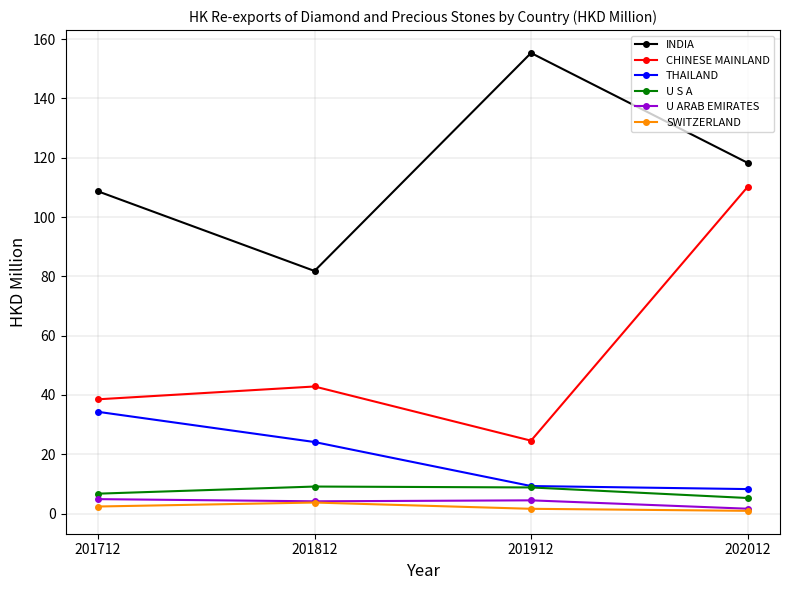

Which series has the largest total across all categories?

INDIA